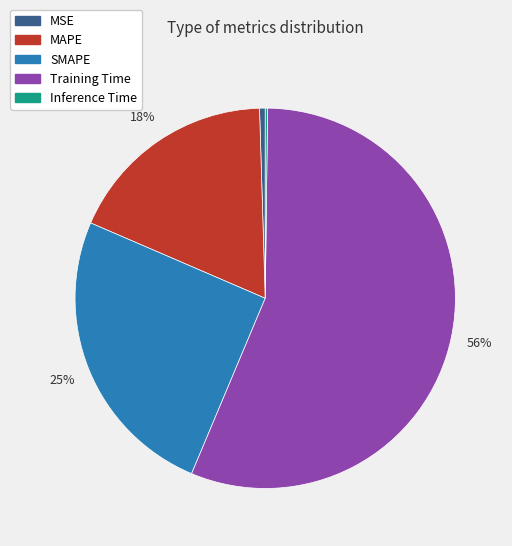

What is the largest slice in the pie chart?

Training Time